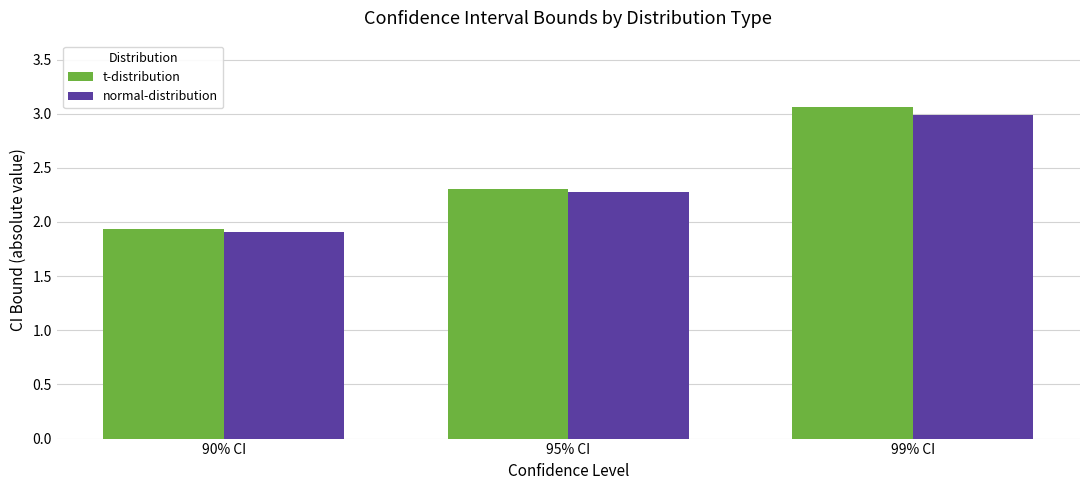

What is the value of the t-distribution bar at the 1st from the left?

1.9